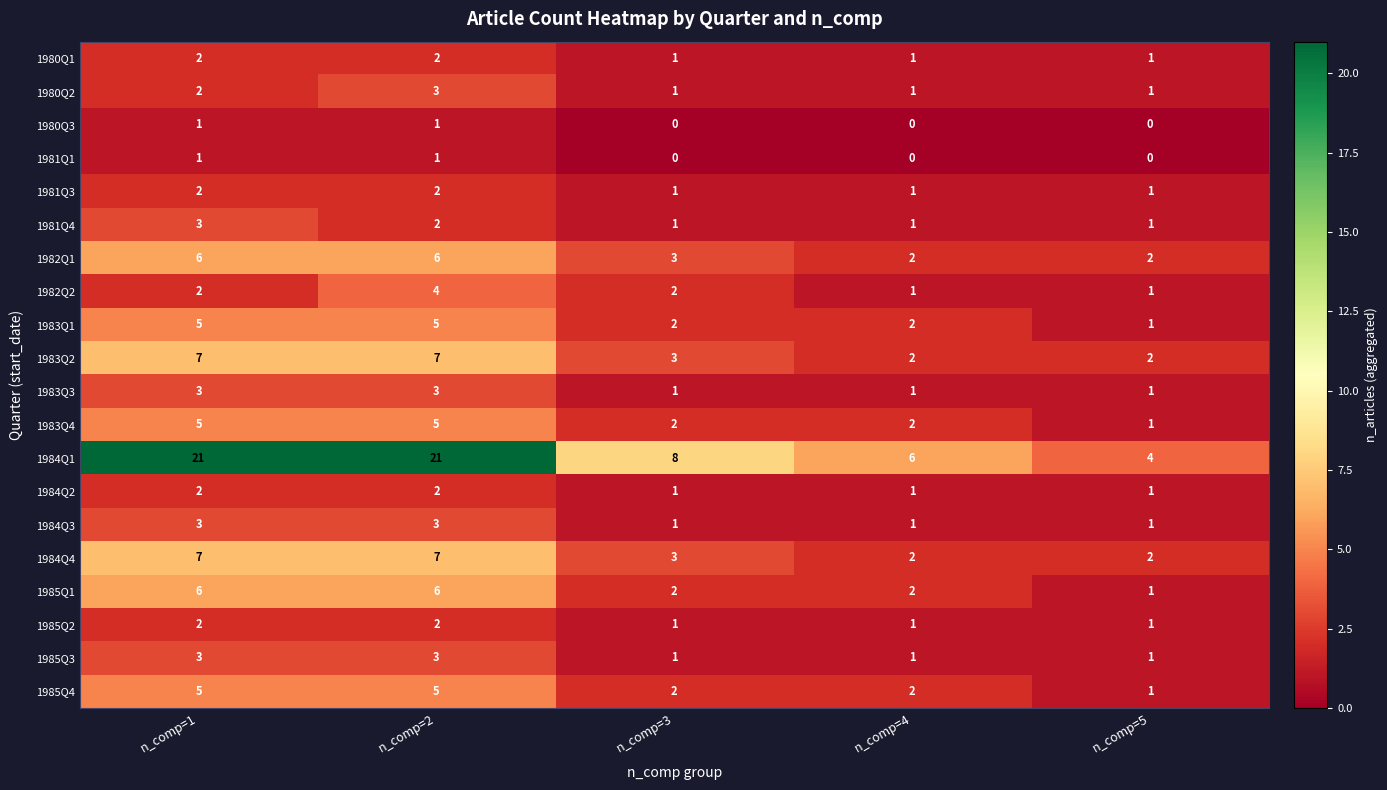

At how many categories does at least one series exceed 20?

2